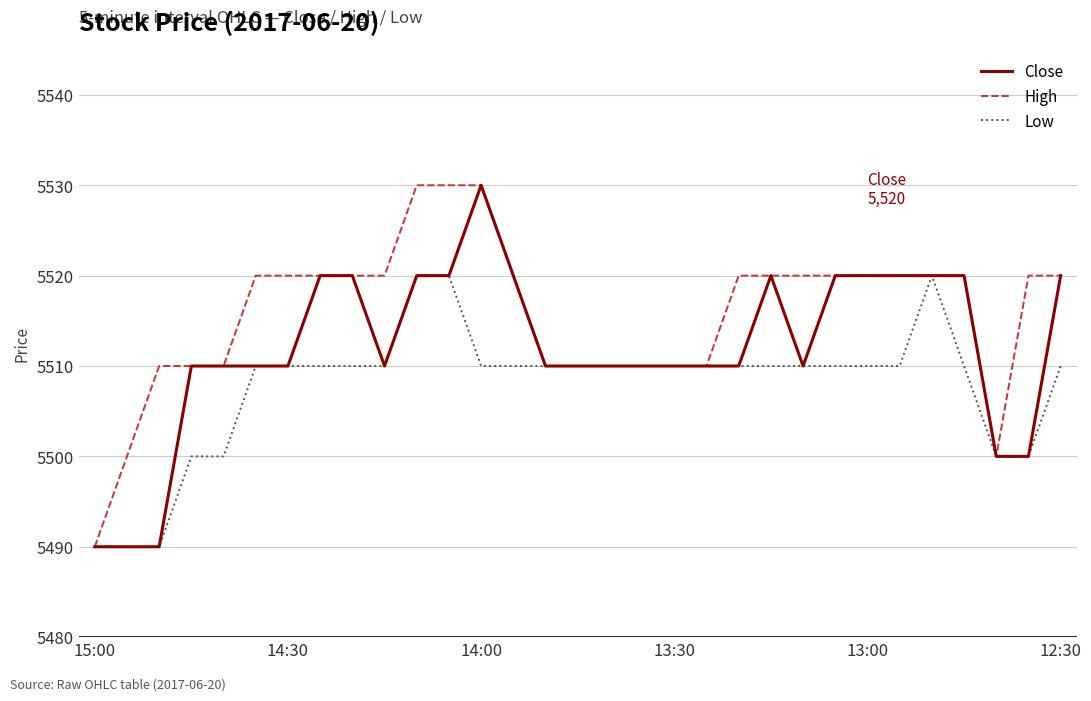

How many Close values are between 5510 and 5520?

25